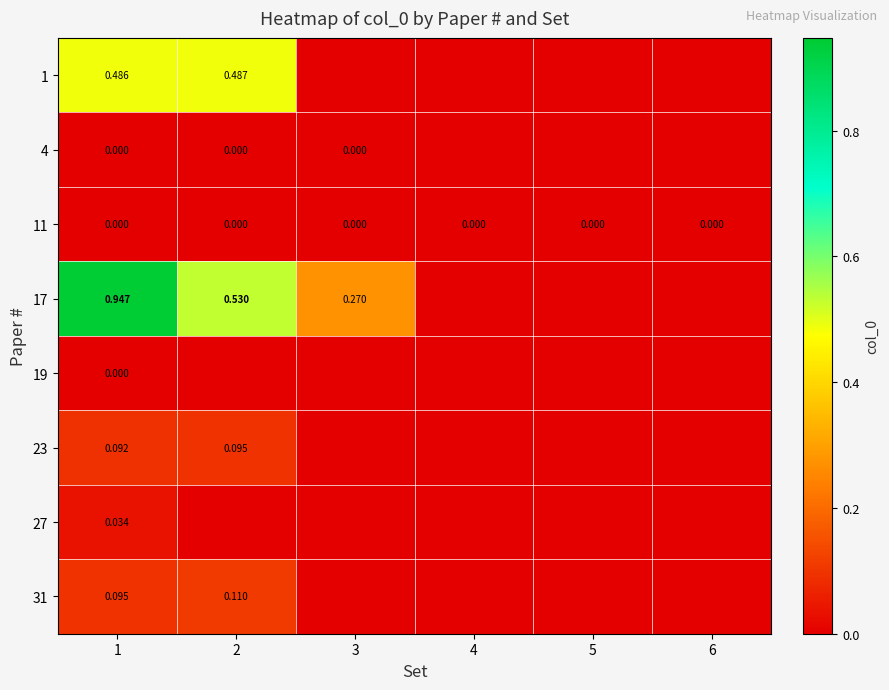

Which series has the widest spread of values?

17